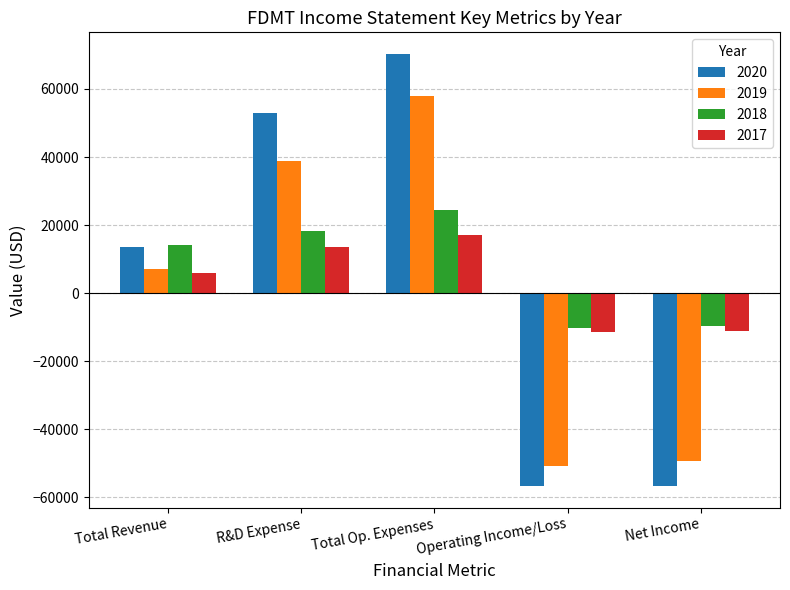

The value of 2019 at Total Revenue is 11407. True or false?

False